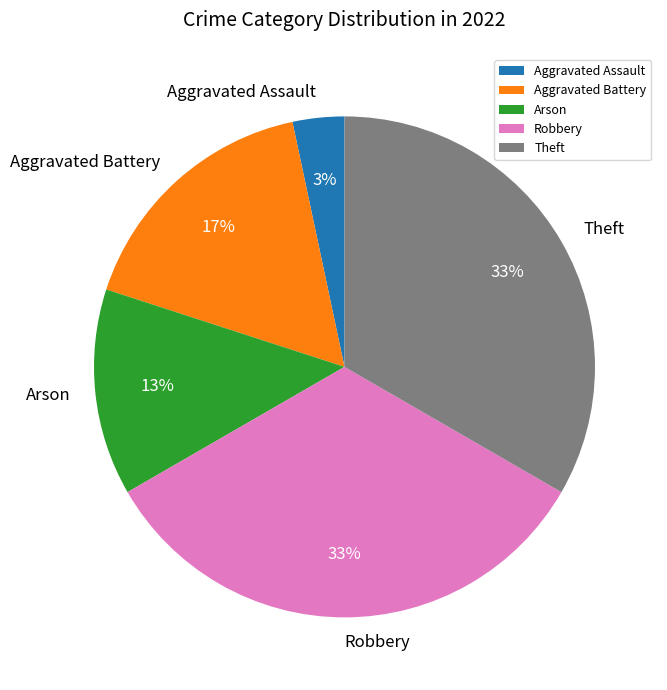

How many slices are in this pie chart?

5